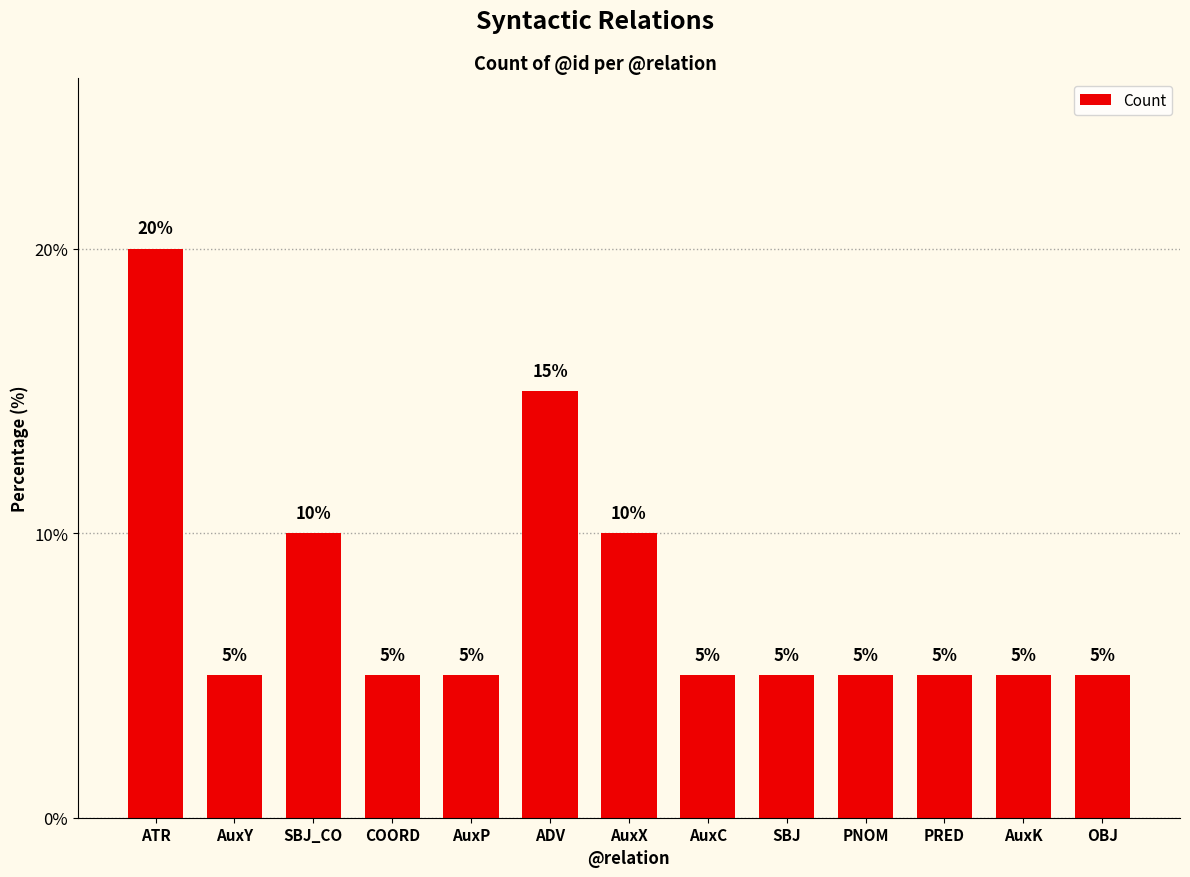

Does the chart contain any negative values?

No